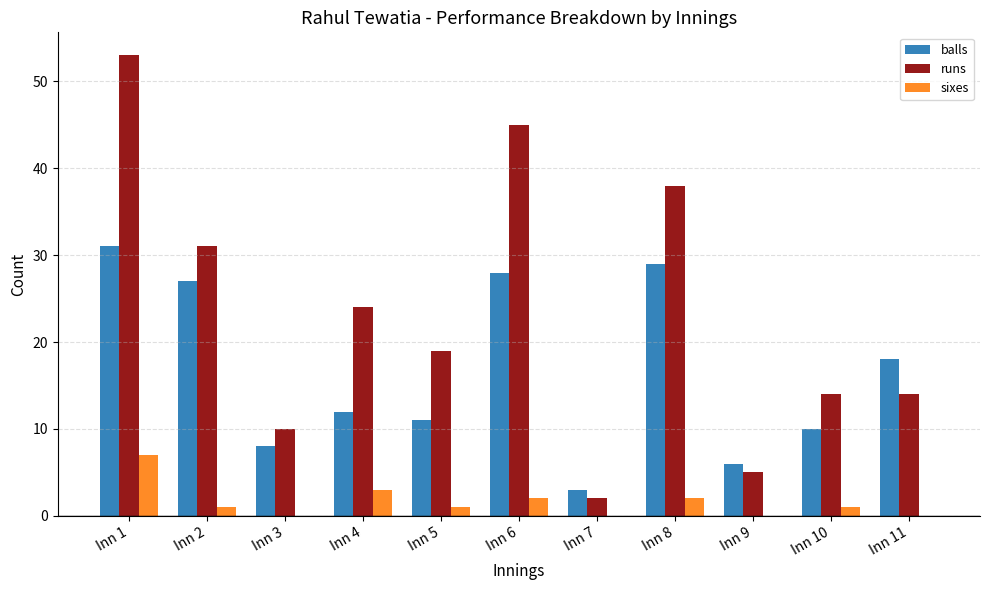

Which series has the largest total across all categories?

runs